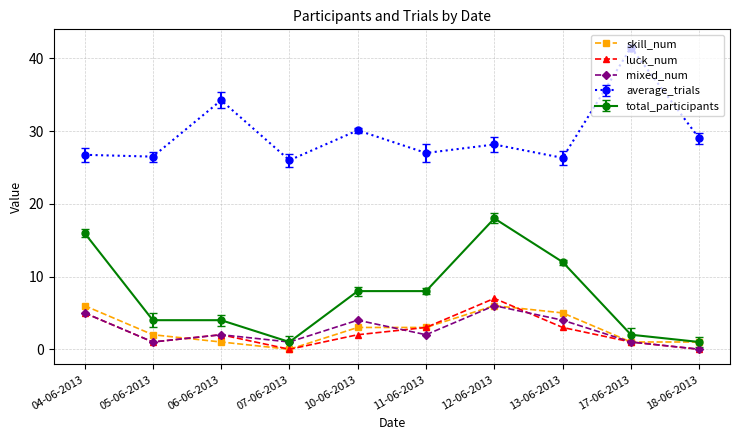

Which series ends up on top after the final intersection of mixed_num and skill_num?

skill_num